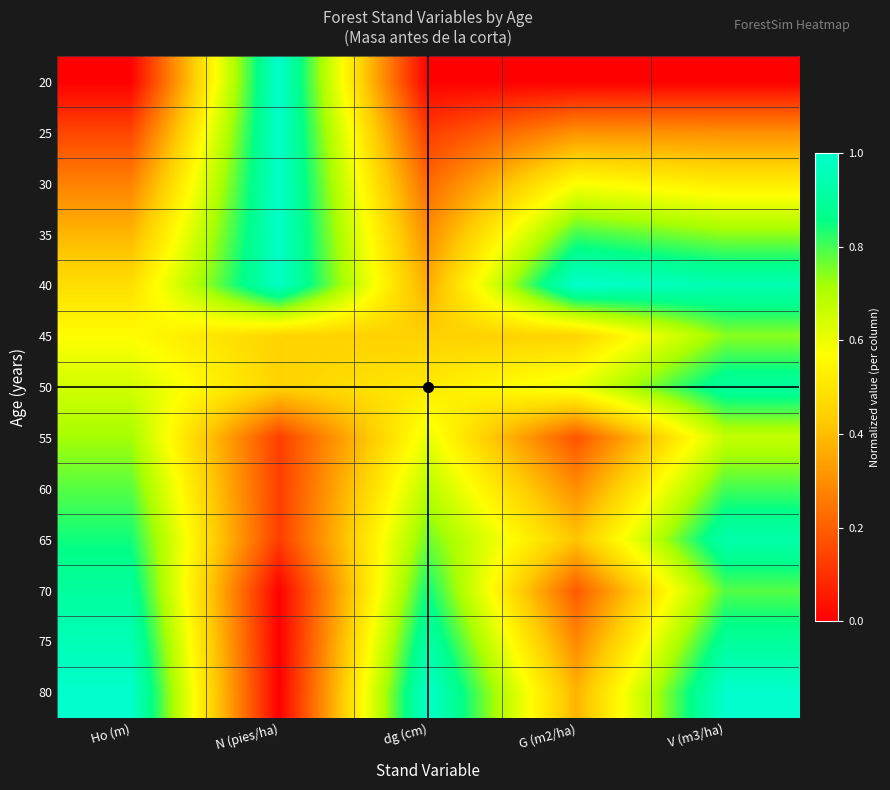

Reading right to left, what are all the values shown in this chart?

20: V (m3/ha)=0.0	G (m2/ha)=0.0	dg (cm)=0.0	N (pies/ha)=1.0	Ho (m)=0.0
25: V (m3/ha)=0.3	G (m2/ha)=0.3	dg (cm)=0.1	N (pies/ha)=1.0	Ho (m)=0.1
30: V (m3/ha)=0.5	G (m2/ha)=0.6	dg (cm)=0.2	N (pies/ha)=1.0	Ho (m)=0.3
35: V (m3/ha)=0.7	G (m2/ha)=0.8	dg (cm)=0.3	N (pies/ha)=1.0	Ho (m)=0.4
40: V (m3/ha)=0.9	G (m2/ha)=1.0	dg (cm)=0.4	N (pies/ha)=1.0	Ho (m)=0.5
45: V (m3/ha)=0.7	G (m2/ha)=0.5	dg (cm)=0.4	N (pies/ha)=0.5	Ho (m)=0.6
50: V (m3/ha)=0.9	G (m2/ha)=0.6	dg (cm)=0.5	N (pies/ha)=0.4	Ho (m)=0.6
55: V (m3/ha)=0.7	G (m2/ha)=0.2	dg (cm)=0.6	N (pies/ha)=0.1	Ho (m)=0.7
60: V (m3/ha)=0.8	G (m2/ha)=0.3	dg (cm)=0.7	N (pies/ha)=0.1	Ho (m)=0.8
65: V (m3/ha)=0.9	G (m2/ha)=0.4	dg (cm)=0.8	N (pies/ha)=0.1	Ho (m)=0.8
70: V (m3/ha)=0.8	G (m2/ha)=0.2	dg (cm)=0.9	N (pies/ha)=0.0	Ho (m)=0.9
75: V (m3/ha)=0.9	G (m2/ha)=0.3	dg (cm)=0.9	N (pies/ha)=0.0	Ho (m)=1.0
80: V (m3/ha)=1.0	G (m2/ha)=0.4	dg (cm)=1.0	N (pies/ha)=0.0	Ho (m)=1.0